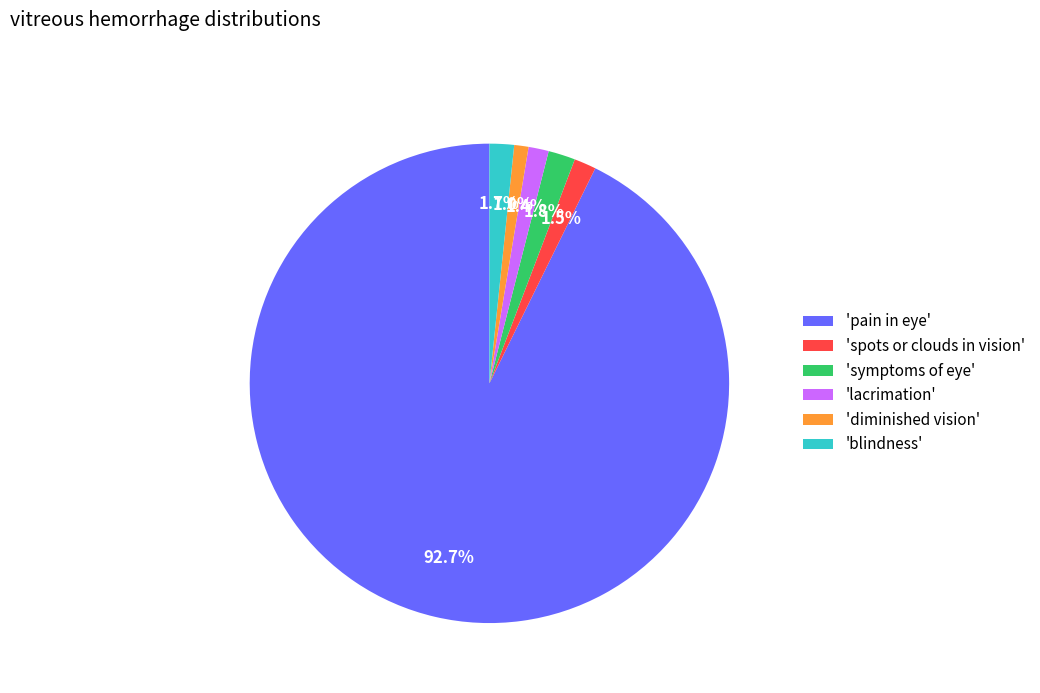

Count the number of slices in the pie.

6